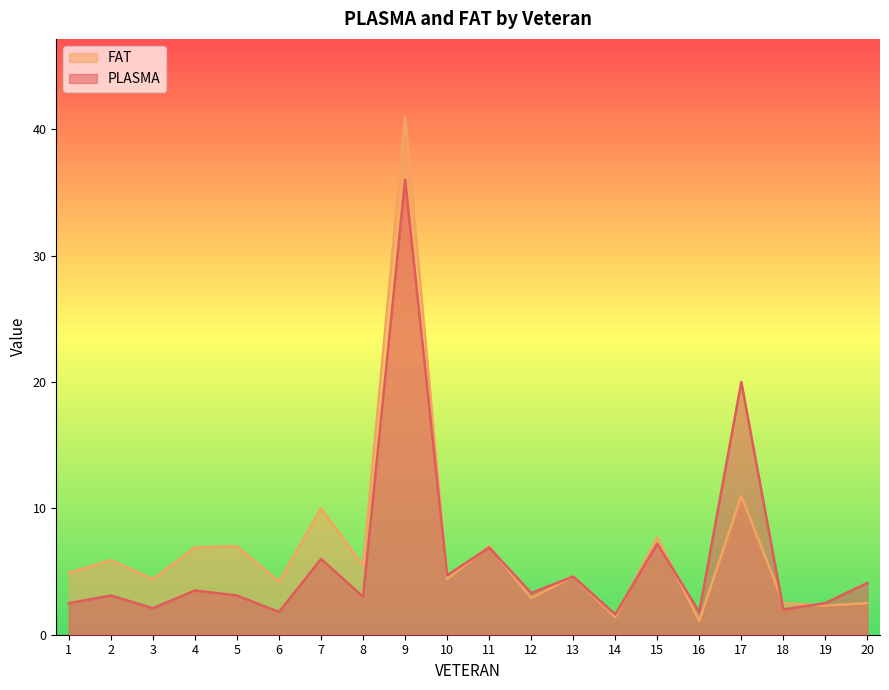

At which category is the sum across all series the highest?

9